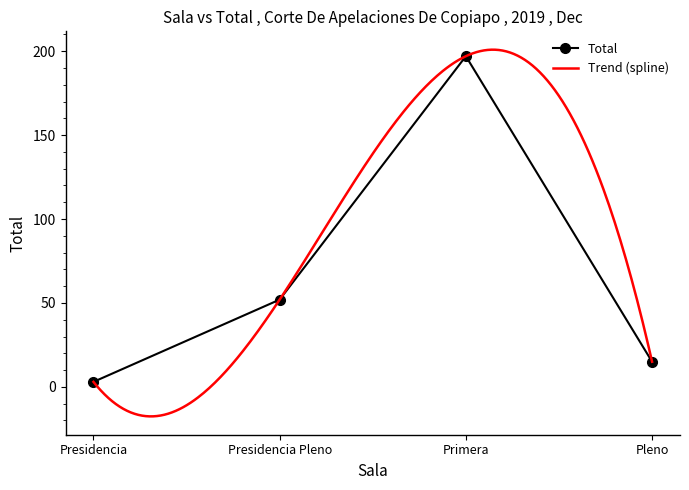

Reading left to right, transcribe all the data shown in this chart.

Presidencia=3	Presidencia Pleno=52	Primera=197	Pleno=15